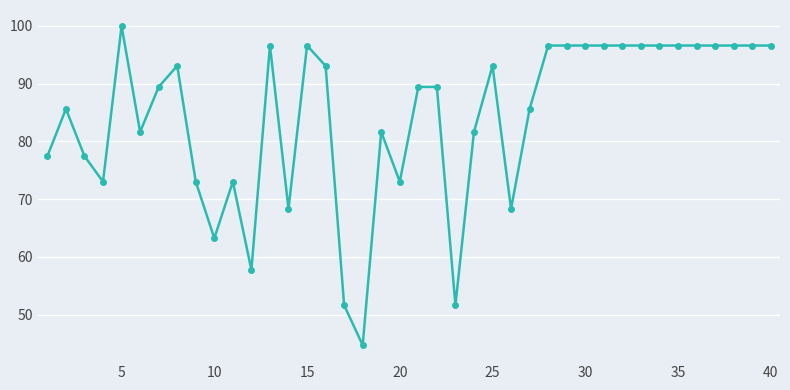

What is the average value?

84.1